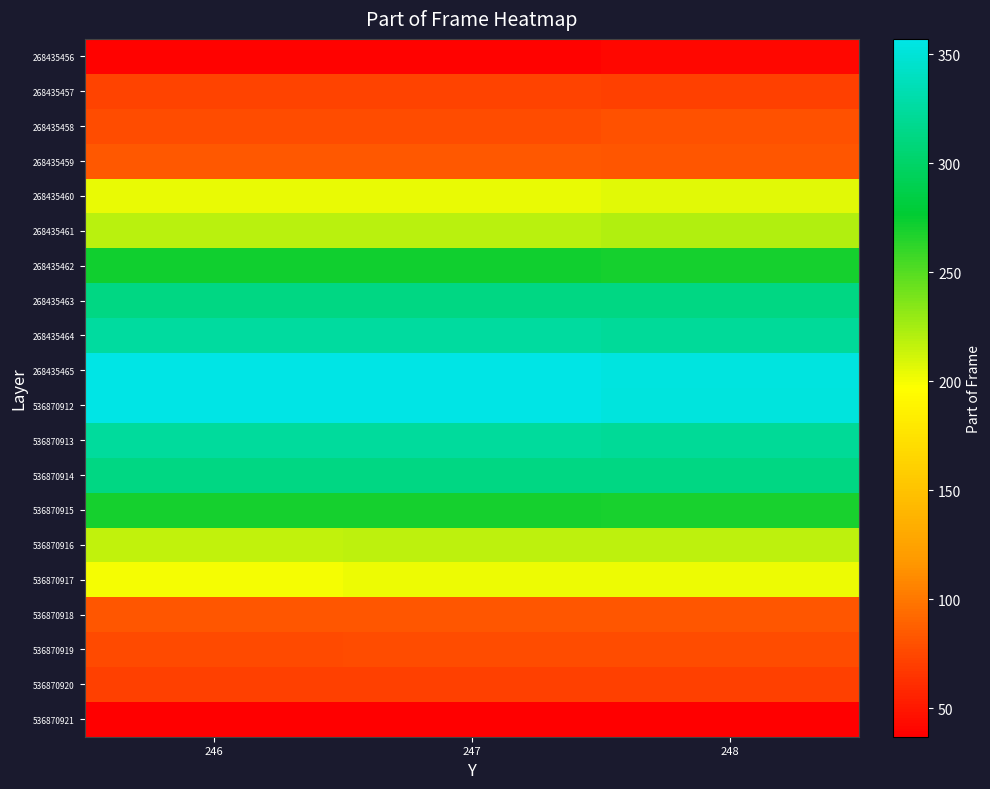

Reading left to right, what are all the values shown in this chart?

row_0: 246=39	247=39	248=41
row_1: 246=72	247=72	248=71
row_2: 246=78	247=78	248=80
row_3: 246=84	247=84	248=83
row_4: 246=204	247=204	248=206
row_5: 246=219	247=219	248=221
row_6: 246=271	247=271	248=270
row_7: 246=313	247=313	248=313
row_8: 246=325	247=325	248=322
row_9: 246=357	247=357	248=354
row_10: 246=356	247=356	248=353
row_11: 246=324	247=324	248=321
row_12: 246=312	247=312	248=312
row_13: 246=270	247=270	248=269
row_14: 246=216	247=218	248=218
row_15: 246=200	247=203	248=203
row_16: 246=83	247=83	248=83
row_17: 246=76	247=77	248=77
row_18: 246=71	247=71	248=71
row_19: 246=37	247=38	248=38